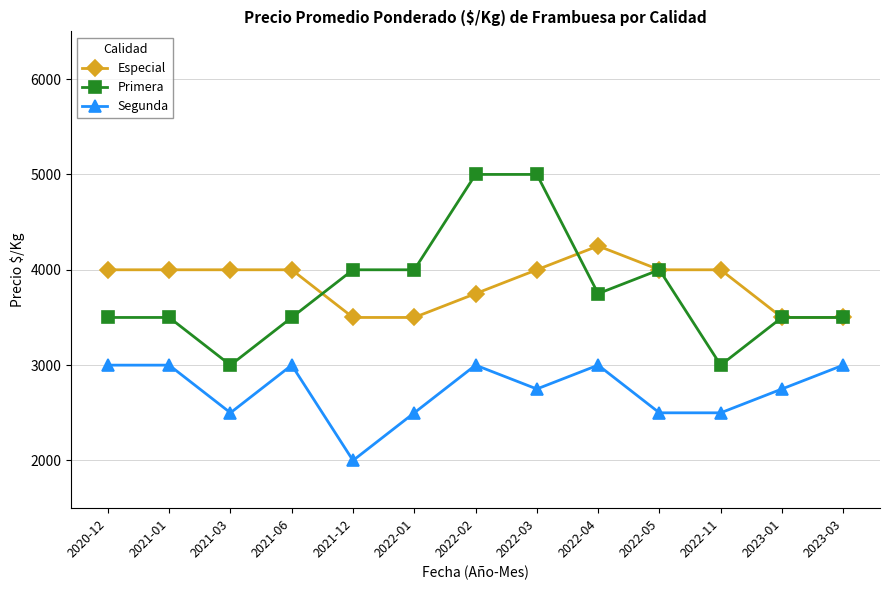

True or false: Especial and Segunda intersect in this chart.

False